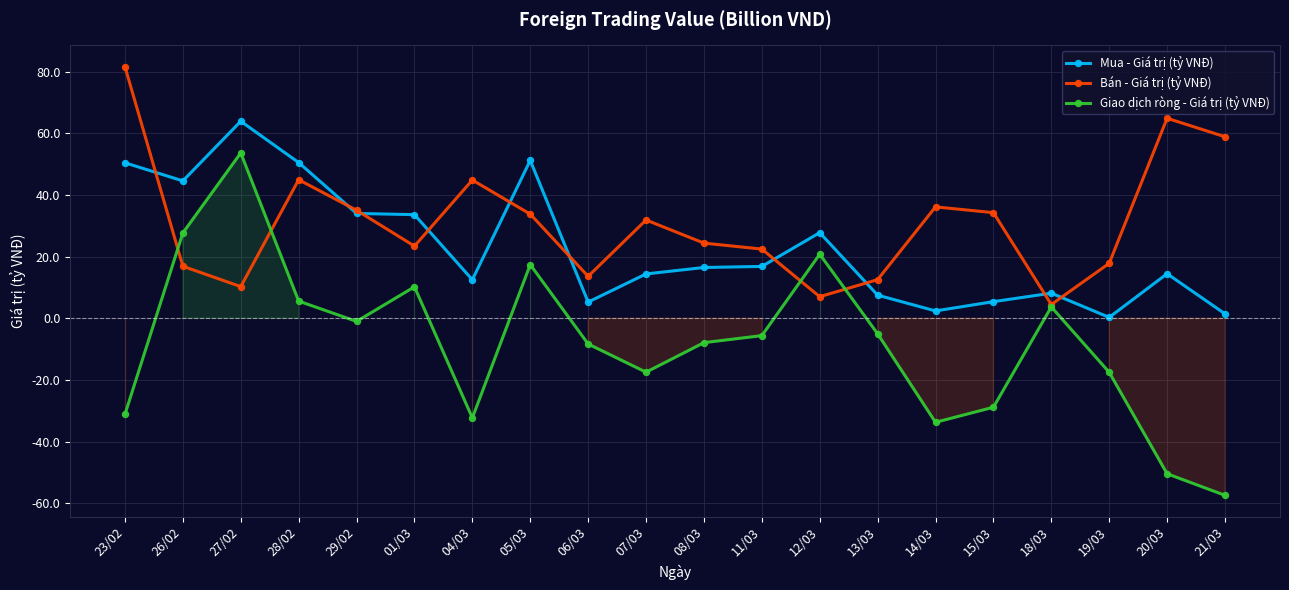

What is the value of the Mua - Giá trị (tỷ VNĐ) point at the 15th from the left?

2.4